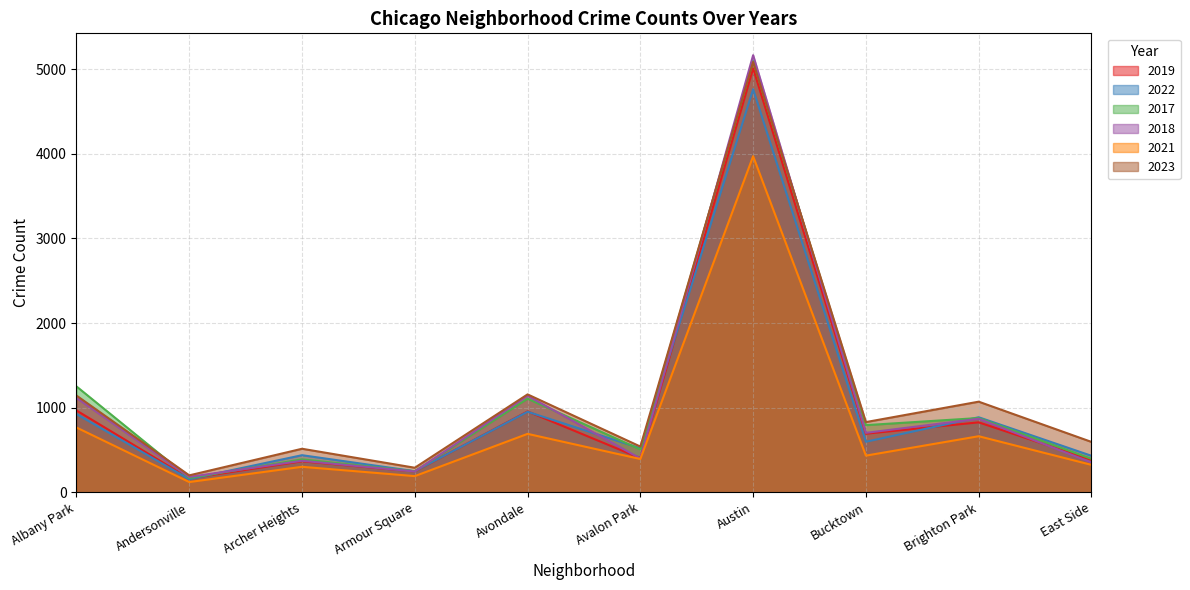

What is the sum of the 2018 values at Albany Park and Andersonville?

1301